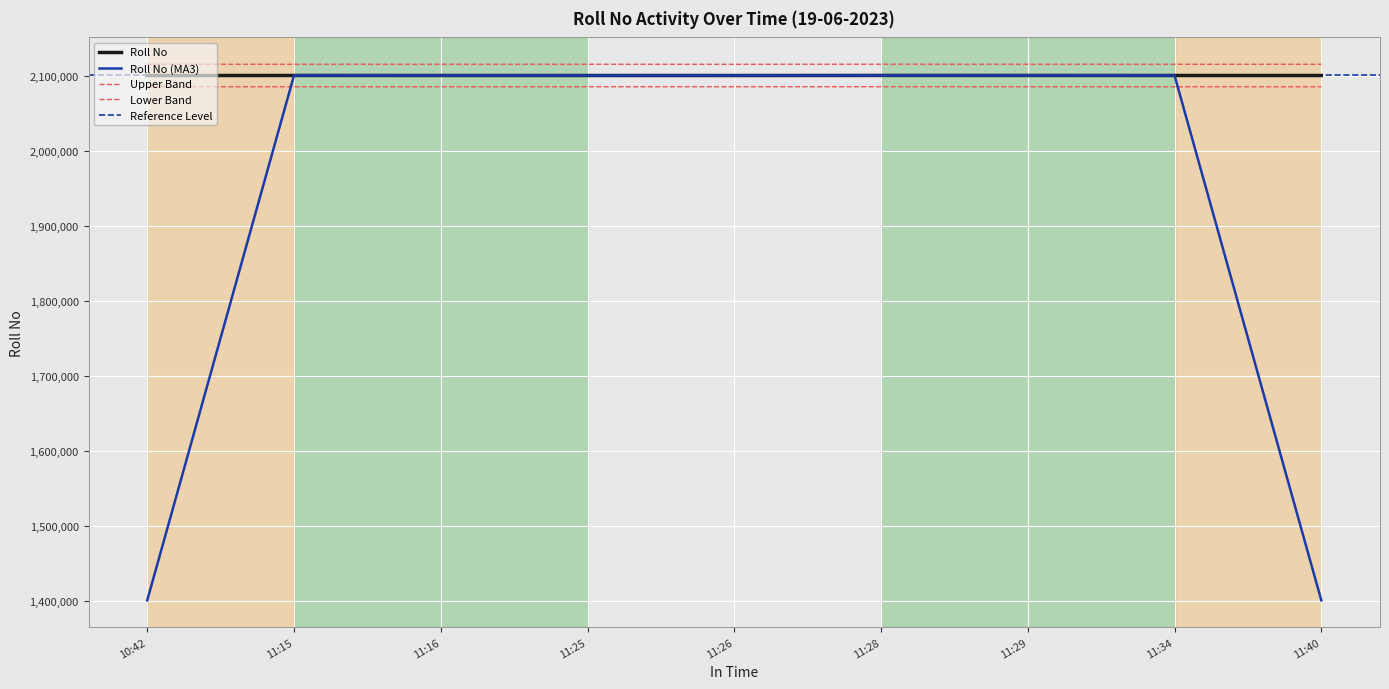

How many interior local valleys (lower than both neighbors) does the data have?

1